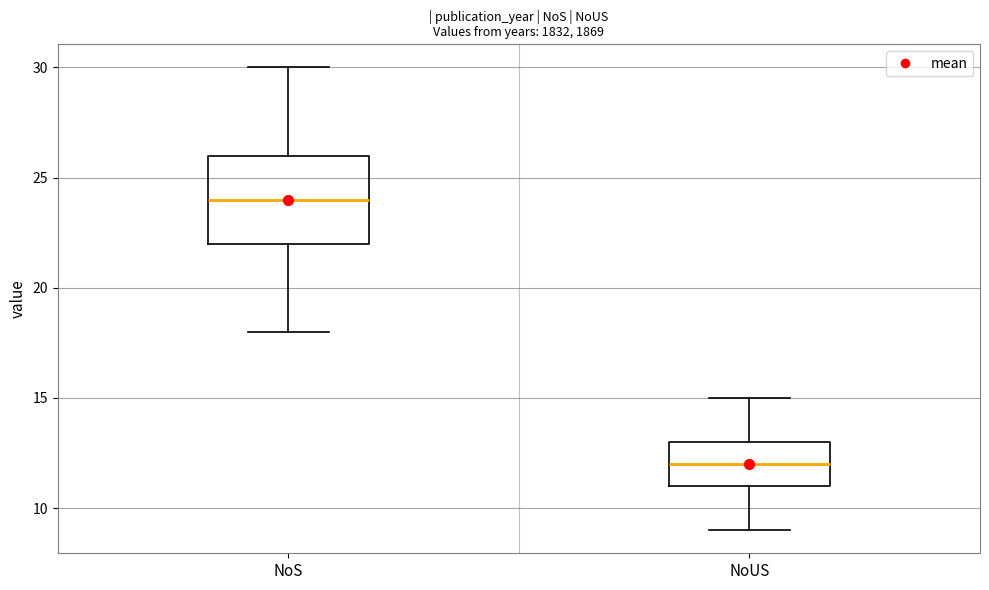

Which box has the lowest median line?

NoUS